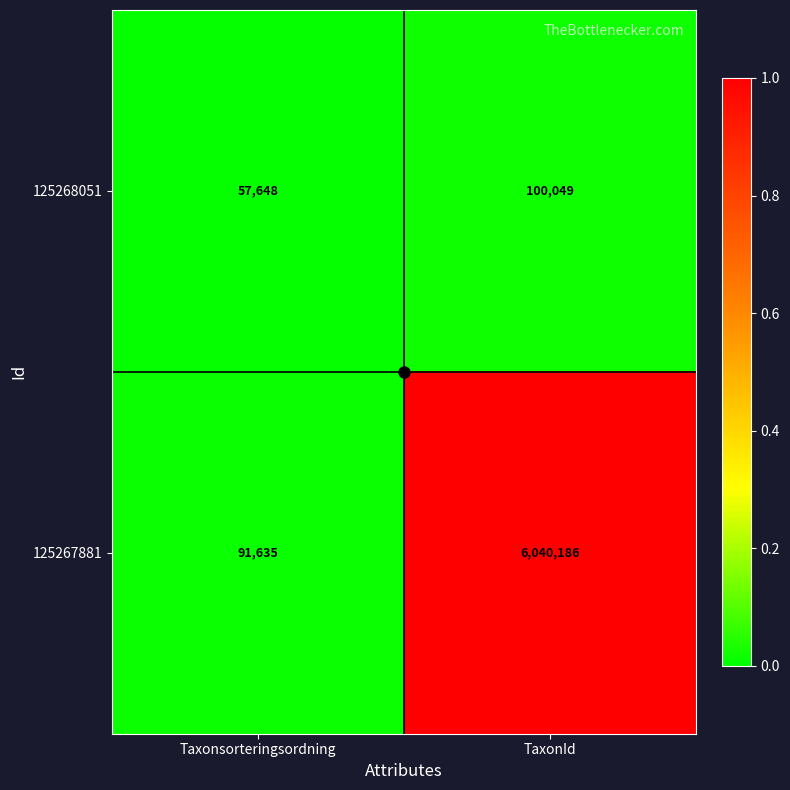

What is the greatest value displayed?

6040186